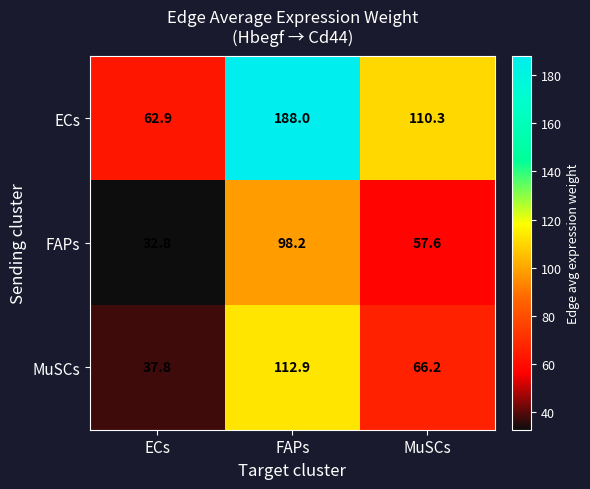

What is the difference between the MuSCs values at ECs and FAPs?

75.1